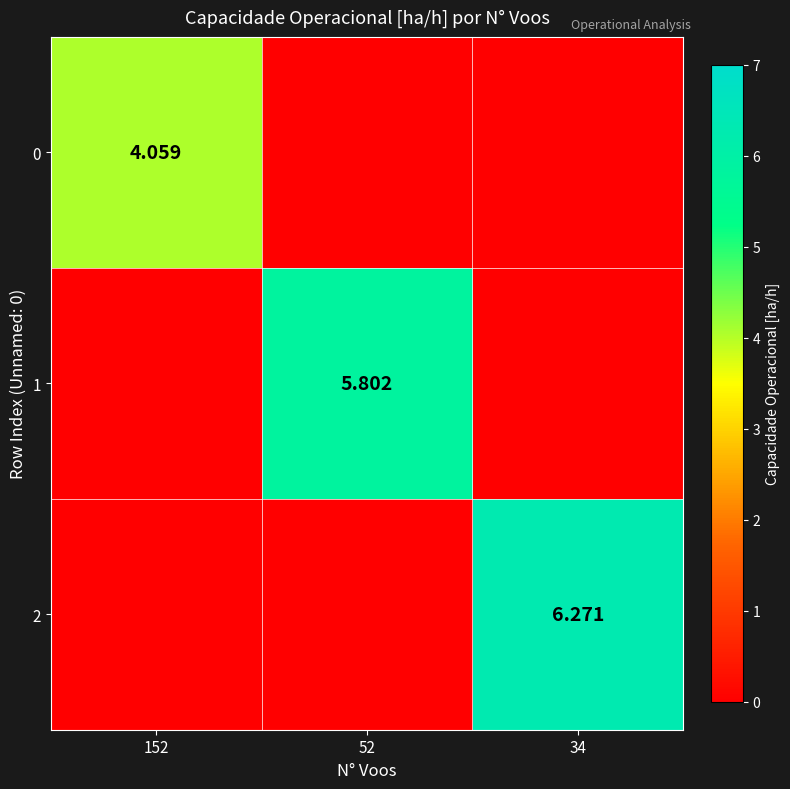

What is the difference between the maximum and minimum values in the 0 series?

4.1